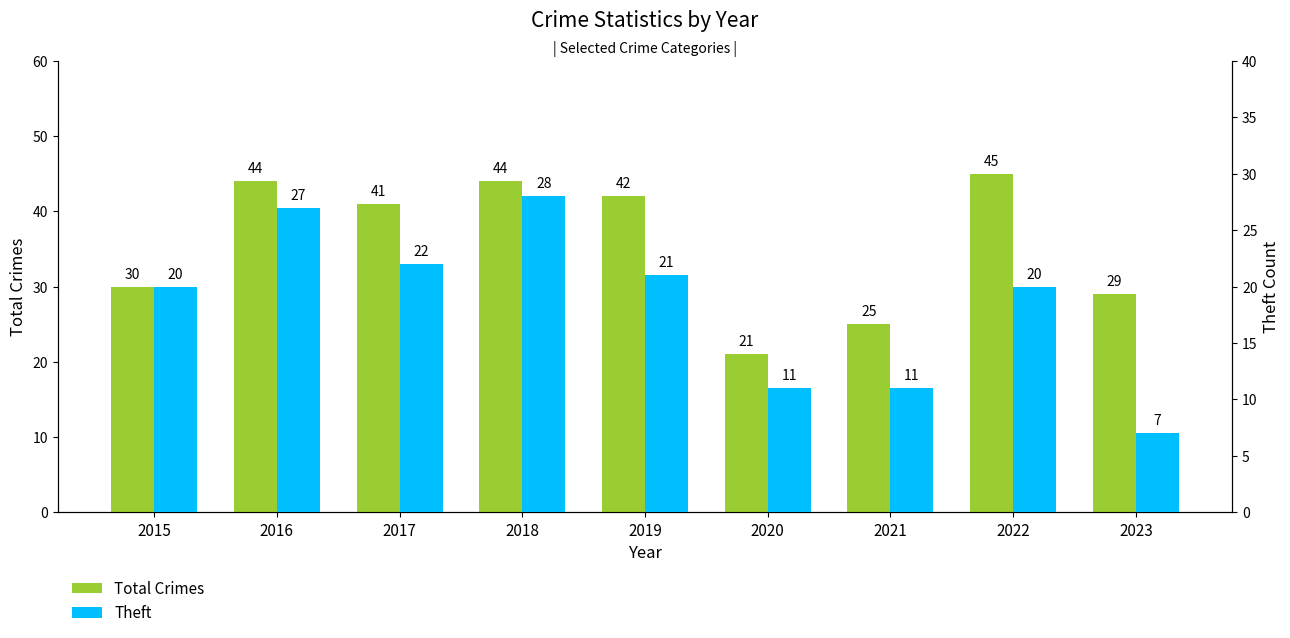

Which series has the widest spread of values?

Total Crimes